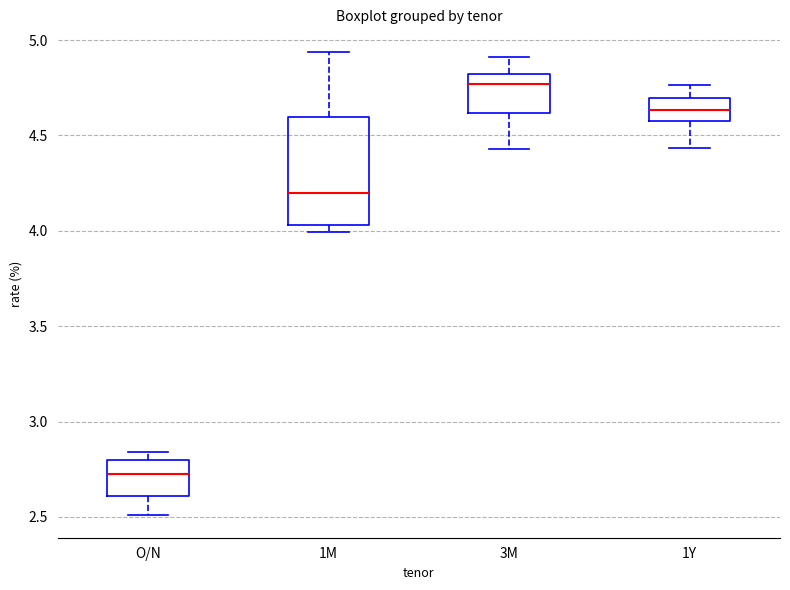

Comparing the boxes themselves (not the whiskers), which one is the tallest?

1M